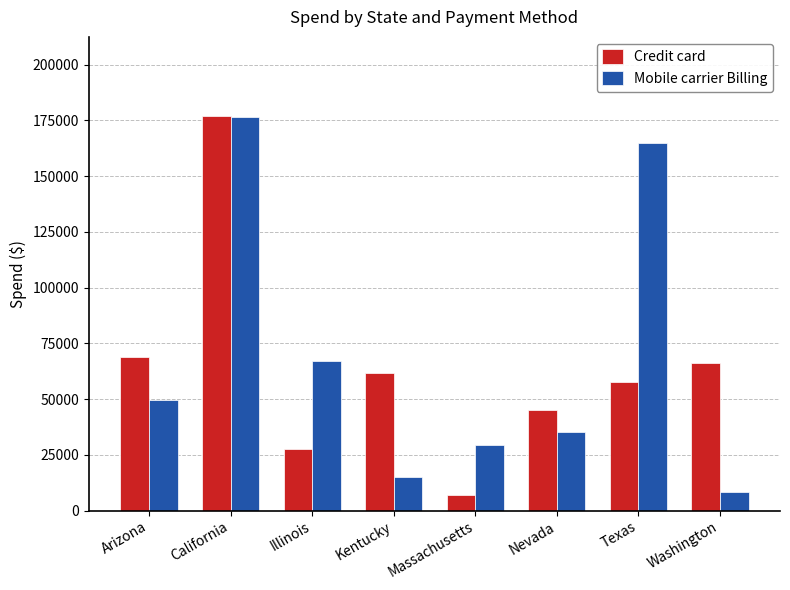

What are all the series names shown in the legend?

Credit card, Mobile carrier Billing